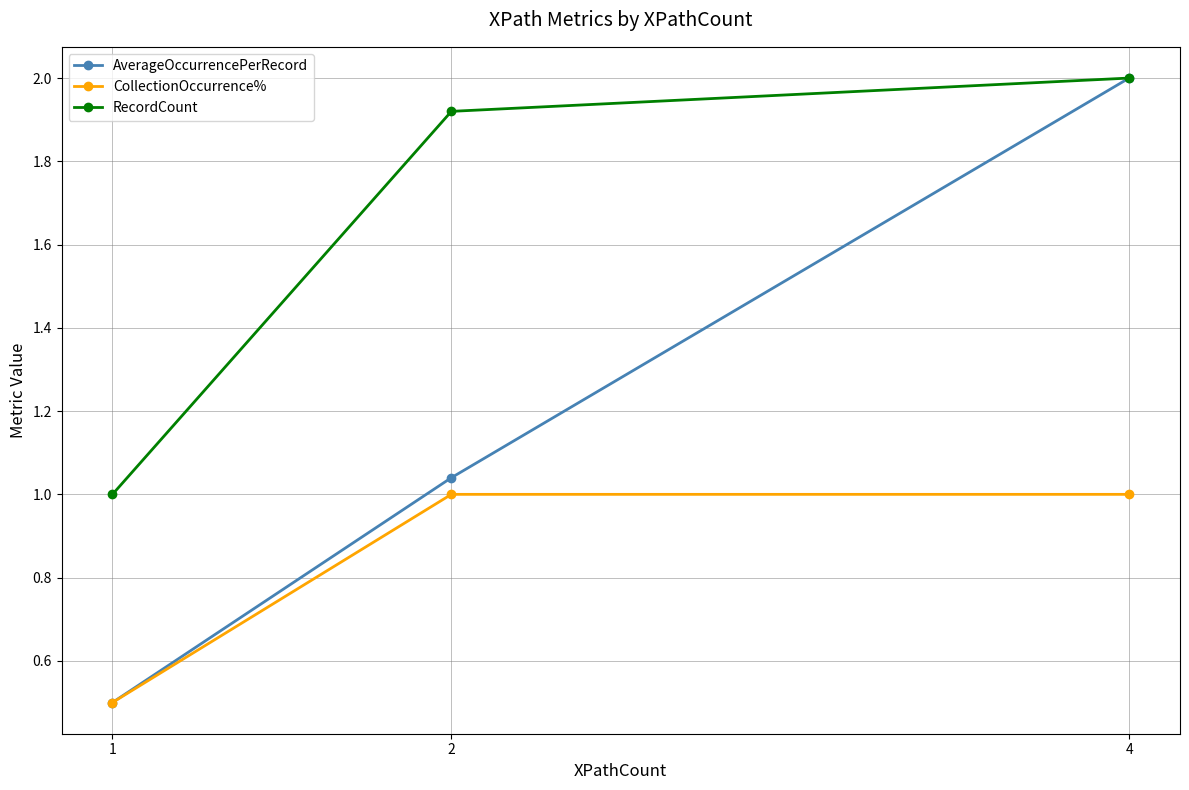

What is the difference between the CollectionOccurrence% values at 2 and 1?

0.5